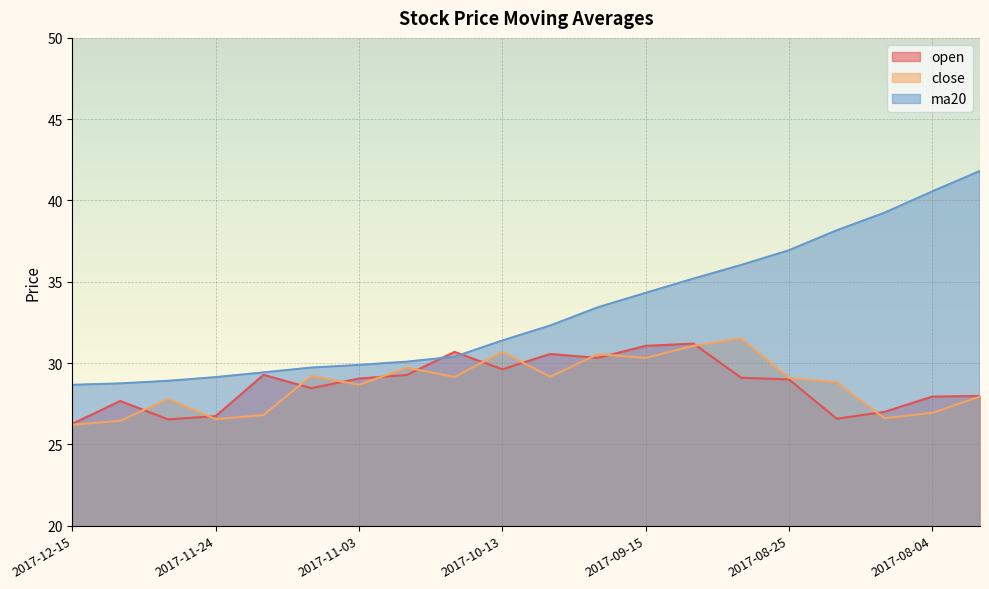

Reading right to left, extract all data points from this chart.

open: 28.0	27.9	27.0	26.6	29.0	29.1	31.2	31.1	30.3	30.6	29.6	30.7	29.3	29.1	28.5	29.3	26.7	26.5	27.7	26.3
close: 27.9	26.9	26.6	28.8	29.1	31.5	31.1	30.3	30.6	29.2	30.7	29.1	29.7	28.7	29.2	26.8	26.6	27.8	26.4	26.2
ma20: 41.8	40.6	39.2	38.2	36.9	36.0	35.2	34.3	33.4	32.3	31.4	30.4	30.1	29.9	29.7	29.4	29.1	28.9	28.8	28.7